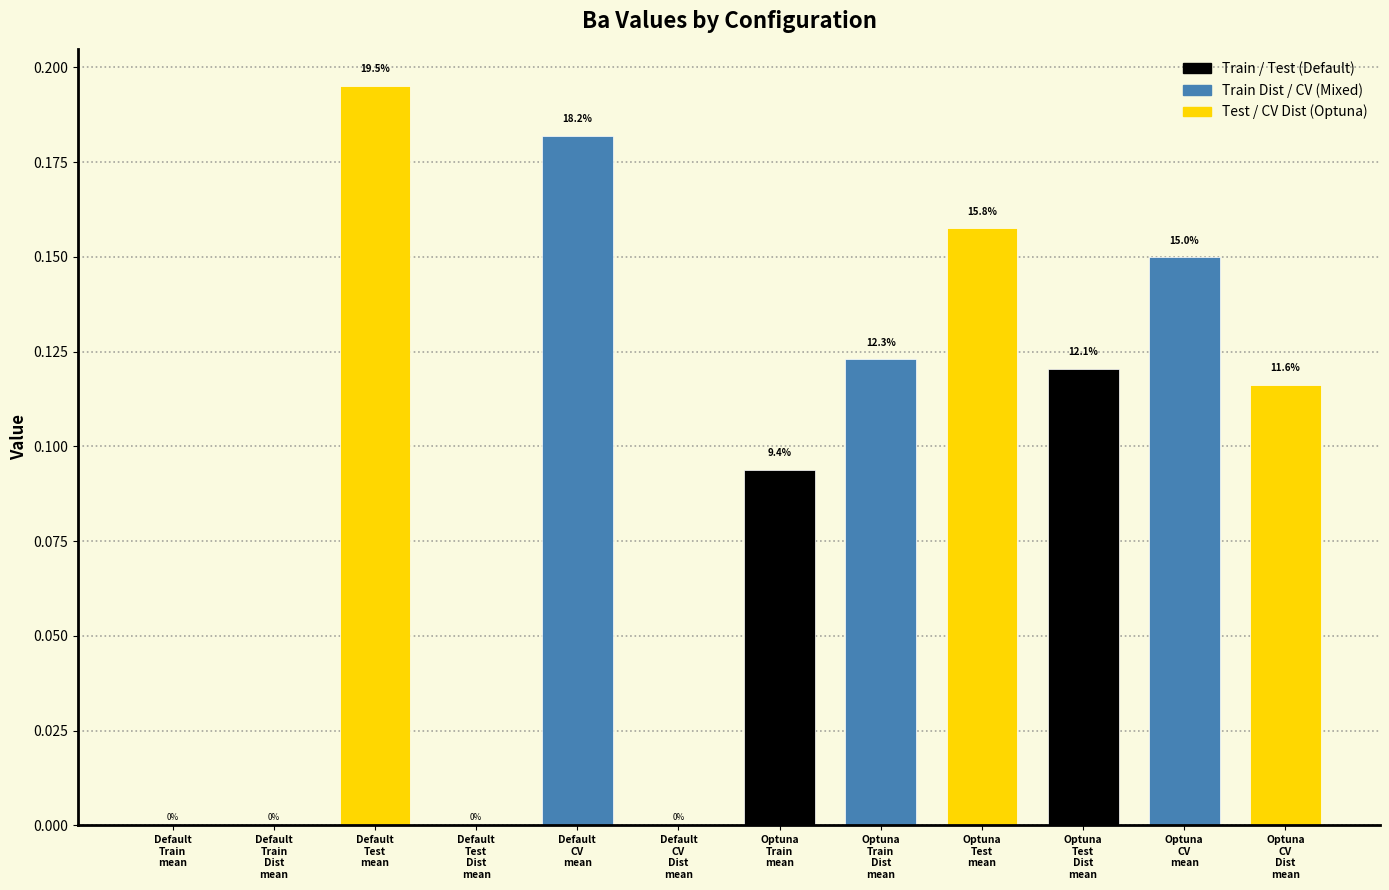

Reading left to right, transcribe all the data shown in this chart.

Default
Train
mean=0.0	Default
Train
Dist
mean=0.0	Default
Test
mean=0.2	Default
Test
Dist
mean=0.0	Default
CV
mean=0.2	Default
CV
Dist
mean=0.0	Optuna
Train
mean=0.1	Optuna
Train
Dist
mean=0.1	Optuna
Test
mean=0.2	Optuna
Test
Dist
mean=0.1	Optuna
CV
mean=0.1	Optuna
CV
Dist
mean=0.1